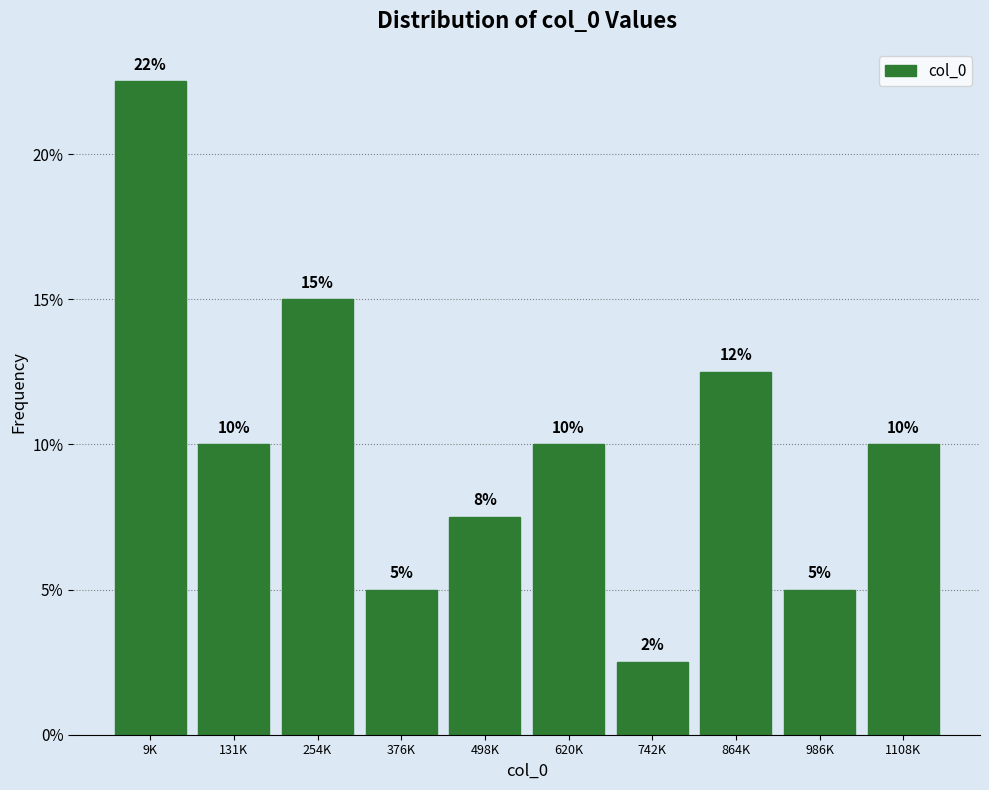

Where does the data first go above 10?

9K